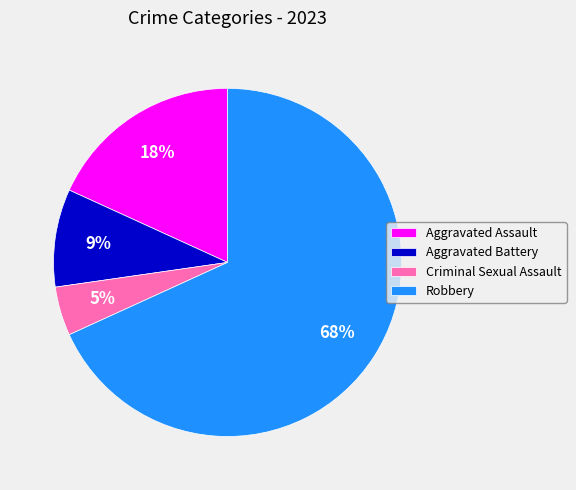

To the nearest percent, what is the combined percentage of Aggravated Assault and Criminal Sexual Assault?

23%